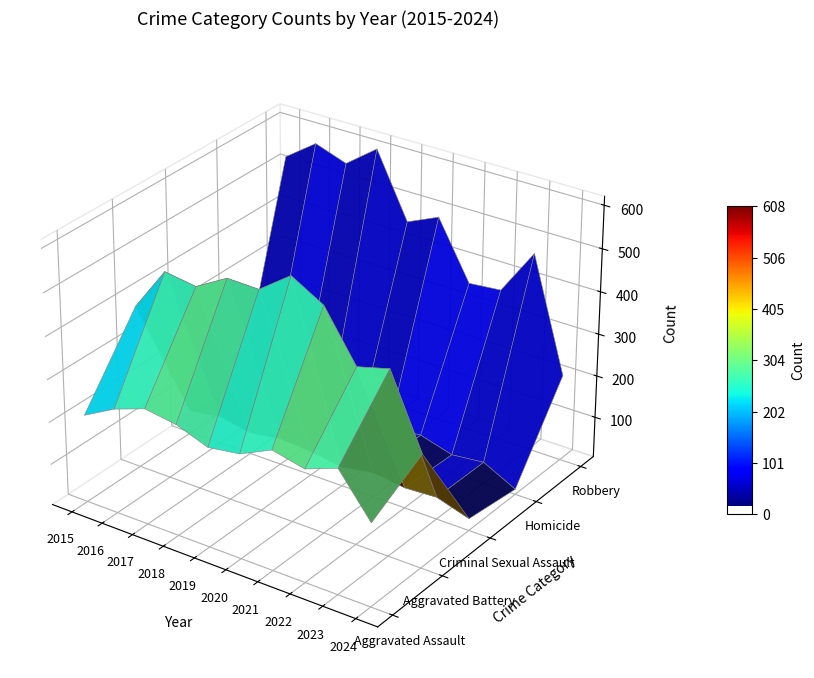

Rank the series by their maximum value, from lowest to highest.

Criminal Sexual Assault, Homicide, Aggravated Assault, Aggravated Battery, Robbery